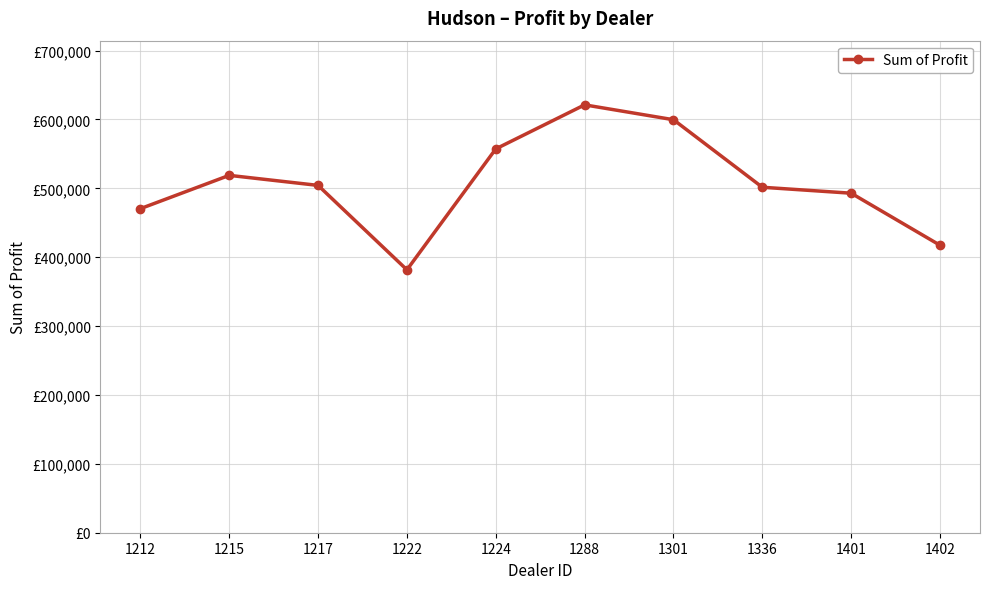

Does the chart have visible grid lines?

Yes